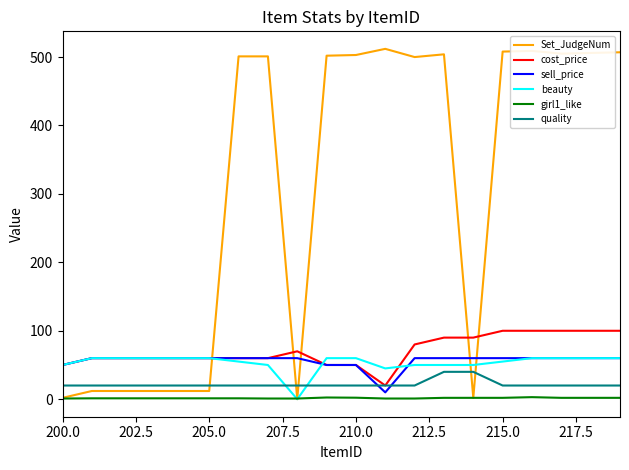

What is the maximum value for quality?

40.0